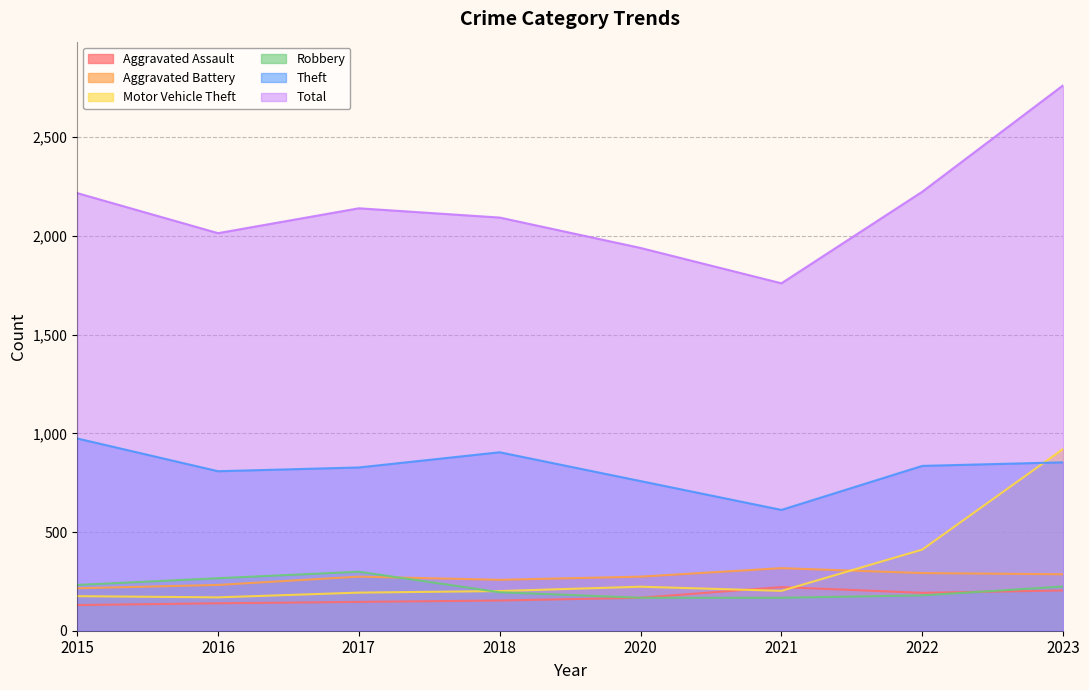

Reading left to right, transcribe all the data shown in this chart.

Aggravated Assault: 2015=130	2016=139	2017=146	2018=153	2020=167	2021=221	2022=192	2023=204
Aggravated Battery: 2015=215	2016=232	2017=274	2018=258	2020=274	2021=317	2022=292	2023=286
Motor Vehicle Theft: 2015=175	2016=169	2017=193	2018=201	2020=223	2021=202	2022=411	2023=921
Robbery: 2015=232	2016=266	2017=299	2018=195	2020=167	2021=167	2022=179	2023=224
Theft: 2015=974	2016=808	2017=827	2018=904	2020=758	2021=612	2022=835	2023=853
Total: 2015=2217	2016=2014	2017=2140	2018=2093	2020=1939	2021=1760	2022=2224	2023=2763